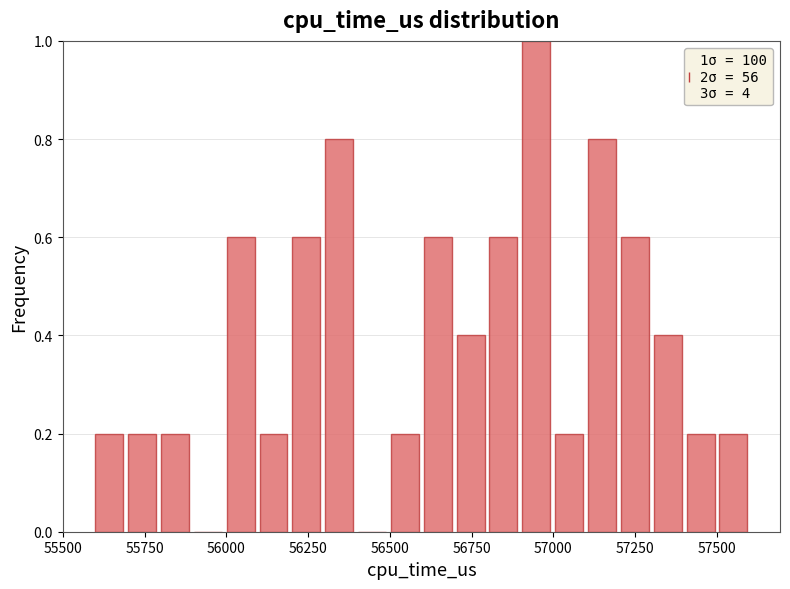

Around what value on the x-axis is the tallest bar? Give the approximate position of its centre, as read against the axis.

56950